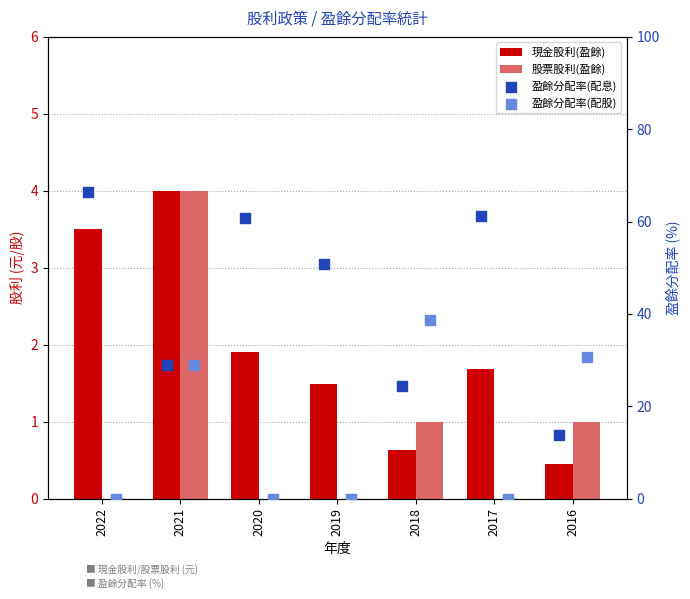

Which series has the largest total across all categories?

盈餘分配率(配息)